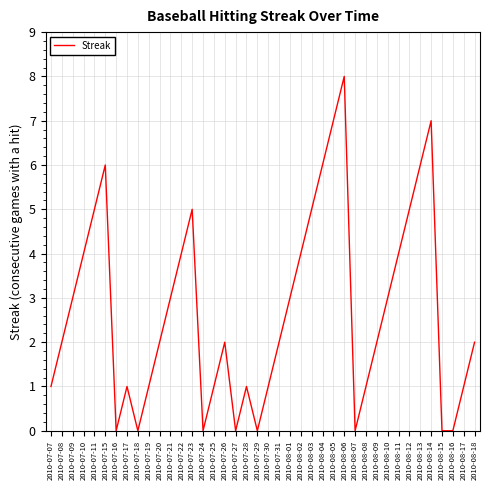

How many values are between 1 and 5?

26